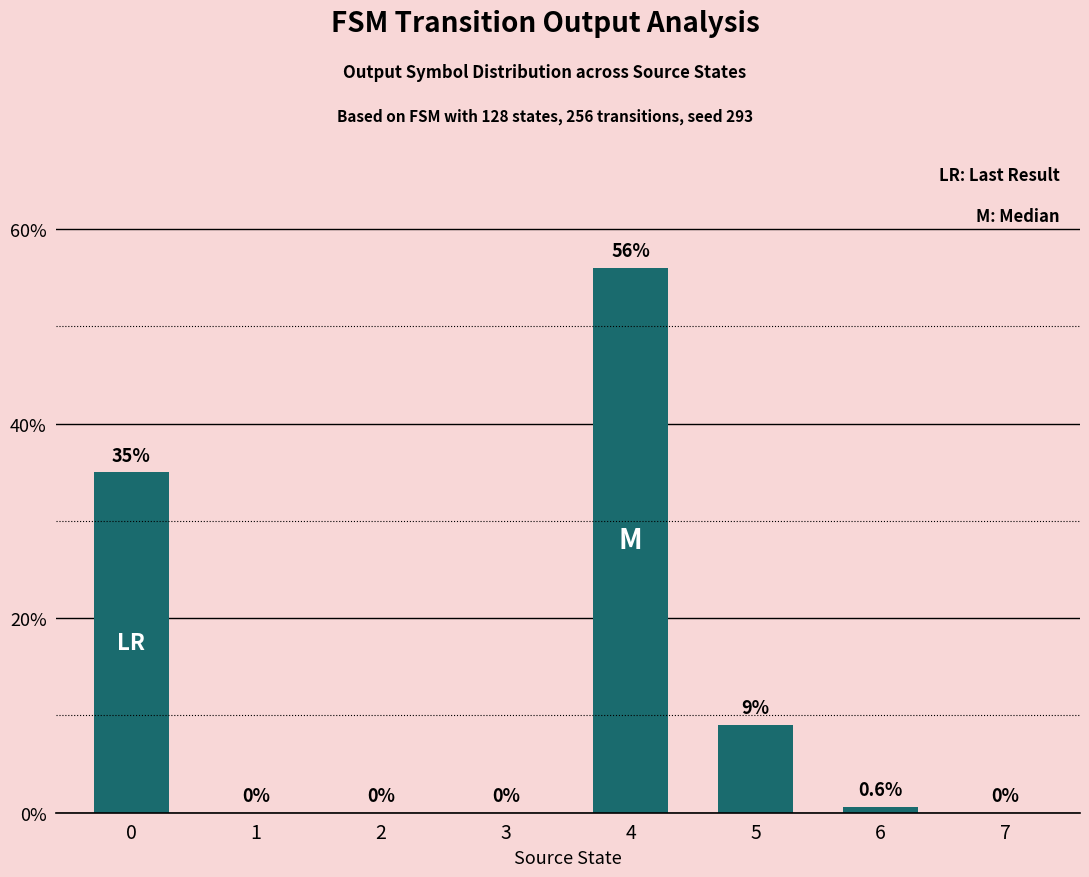

Count the number of data series in this chart.

1